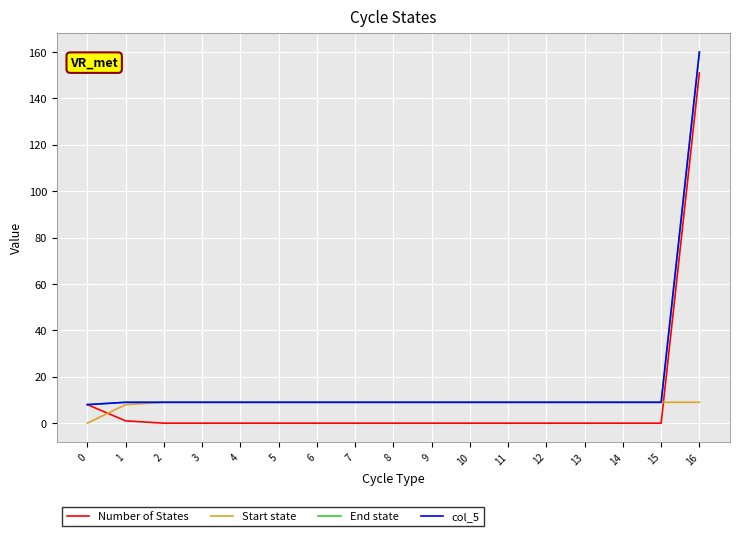

The col_5 series shows 9 at 6. True or false?

True